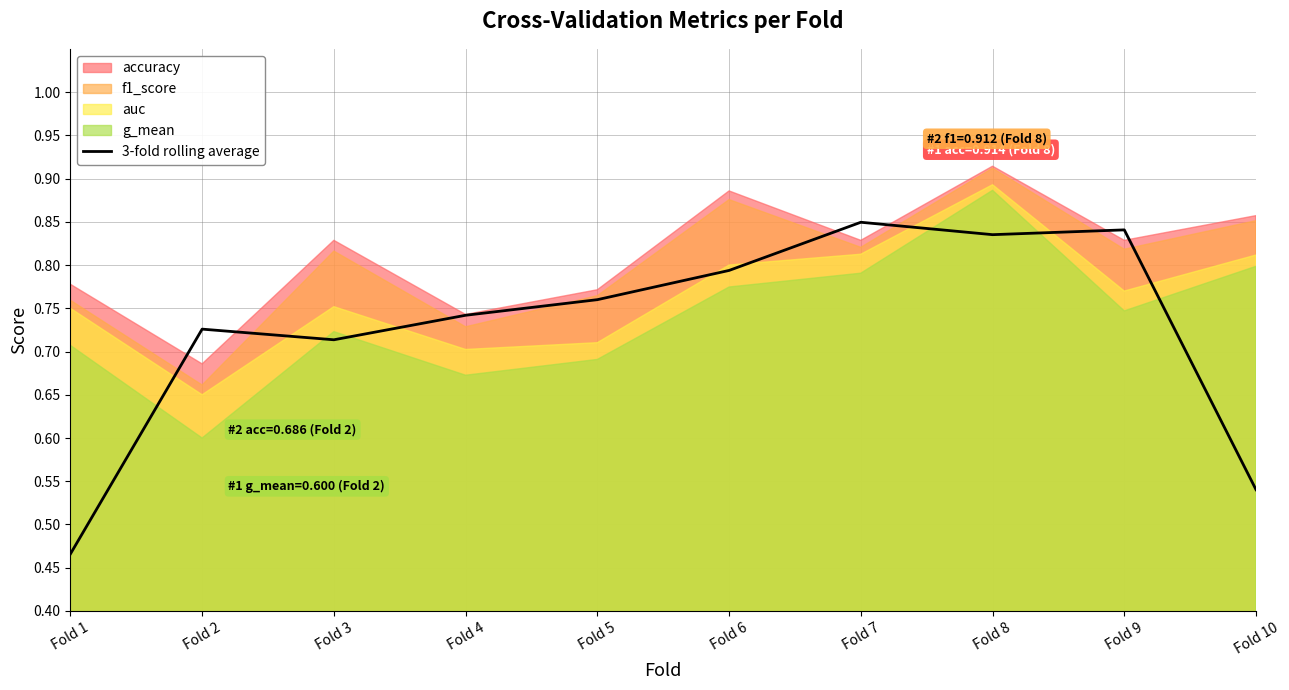

Between Fold 4 and Fold 1, which is larger?

Fold 4